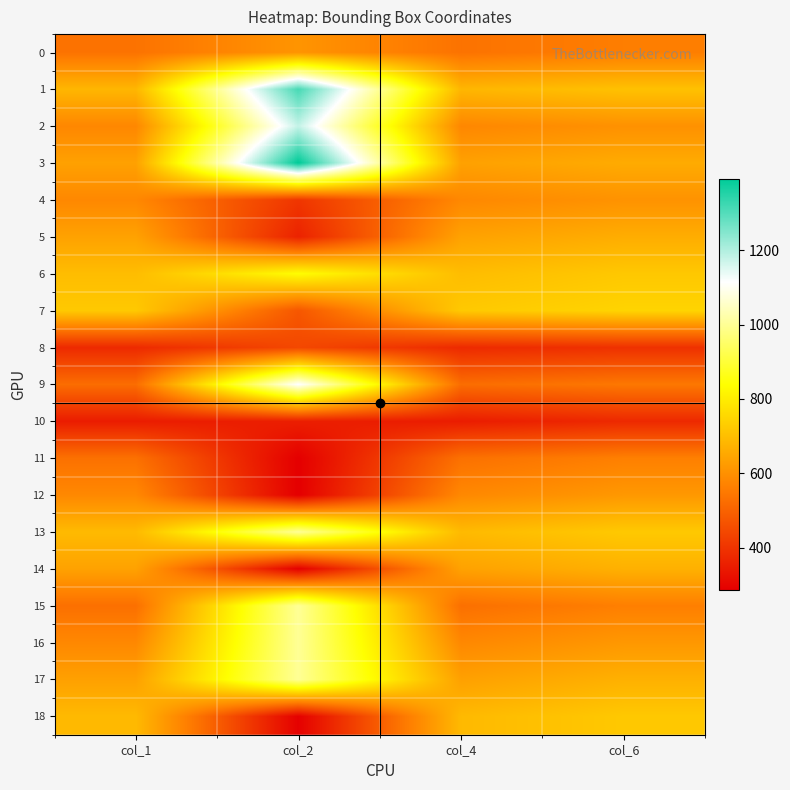

What is the maximum value shown in the chart?

1391